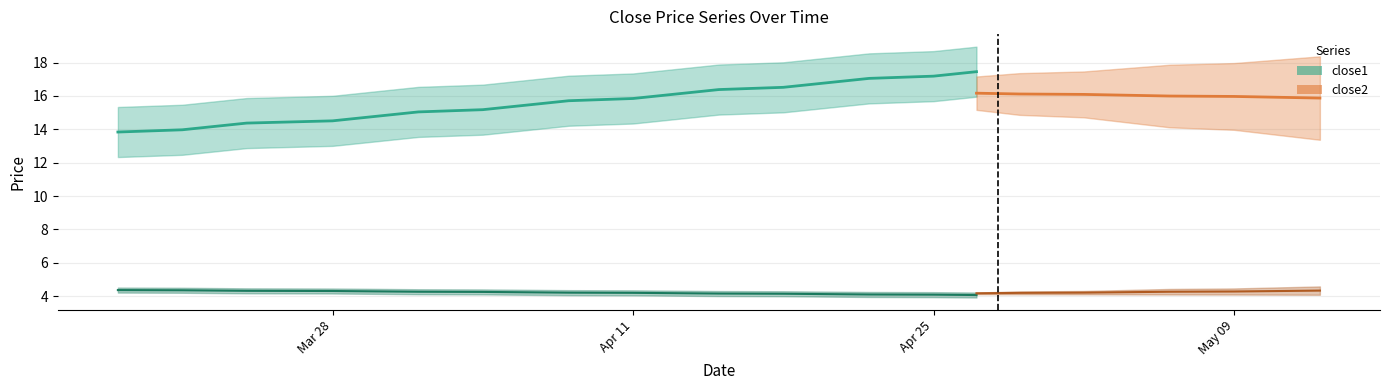

True or false: close2 and close1 cross at least once.

False